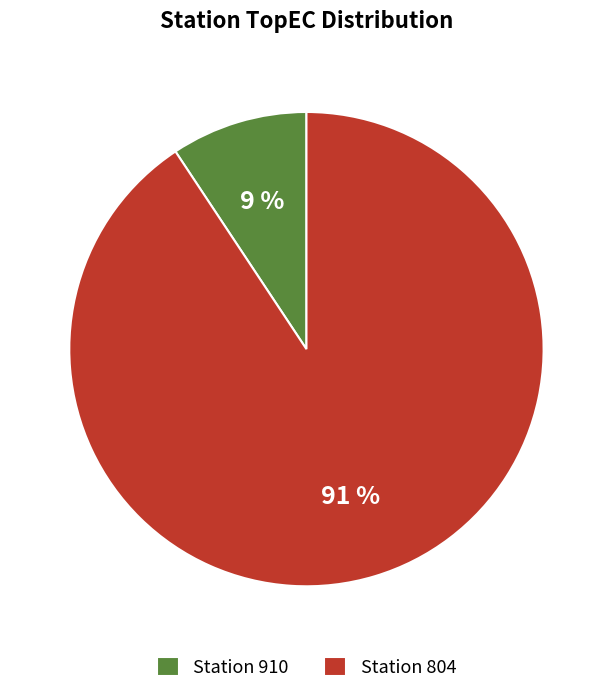

Does any single category account for the majority?

Yes